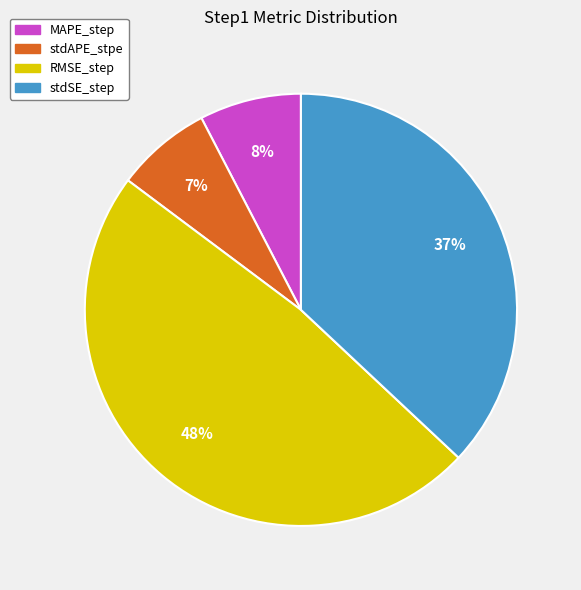

Is MAPE_step the majority of the pie?

No